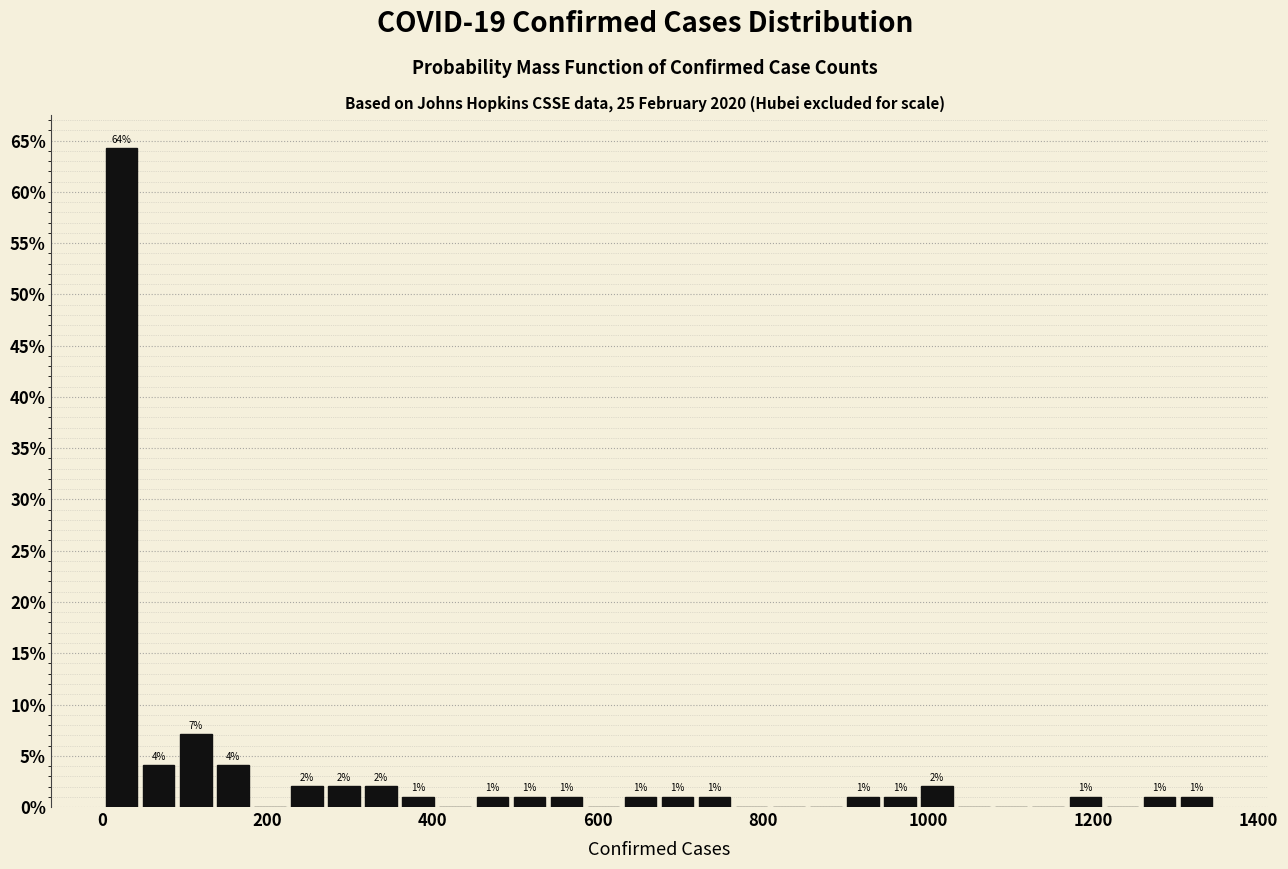

Read against the x-axis, roughly where is the centre of the tallest bar?

20